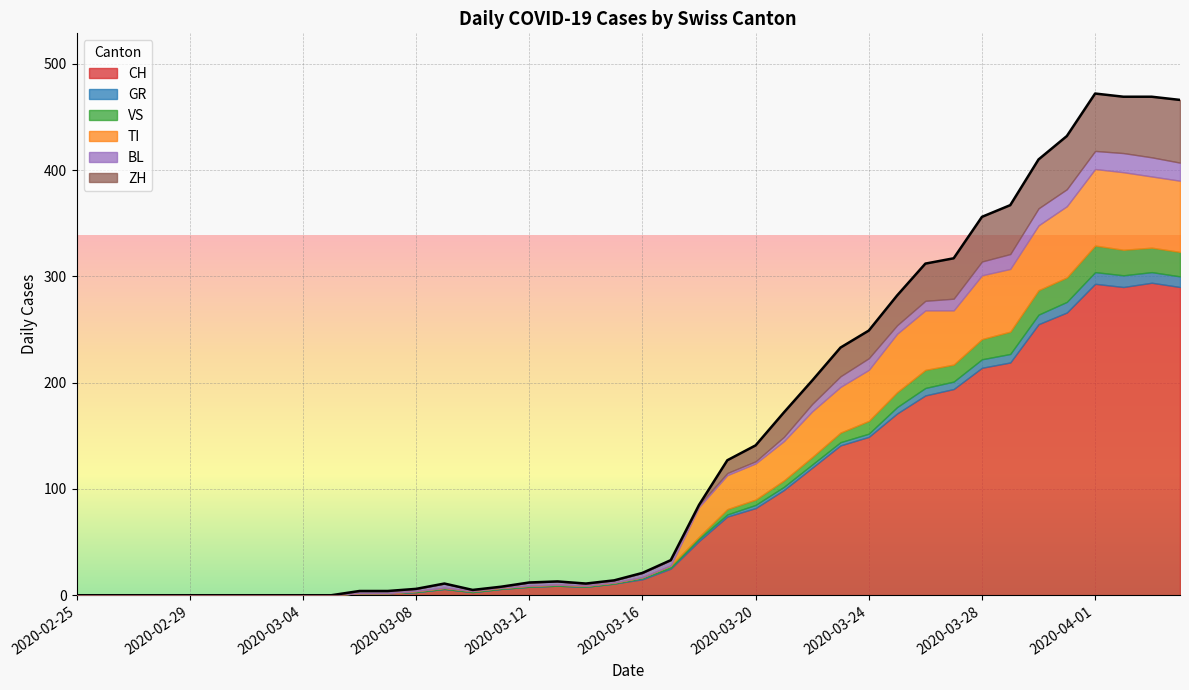

How many values in the GR series exceed 1?

18